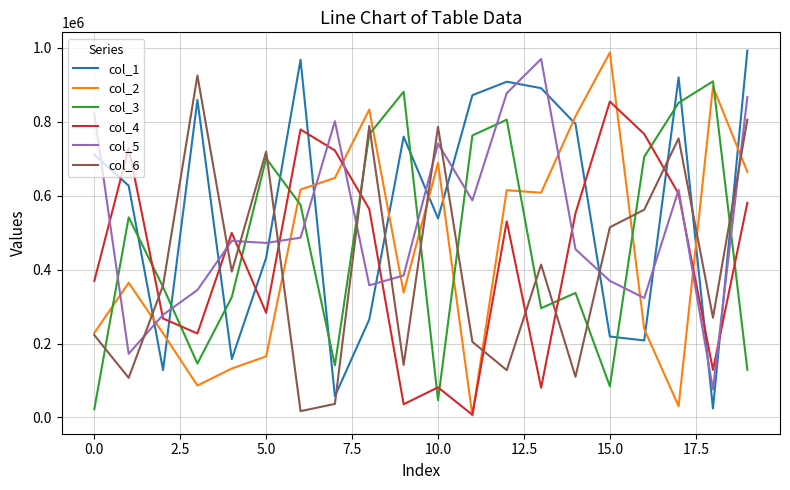

True or false: col_2 and col_1 intersect in this chart.

True